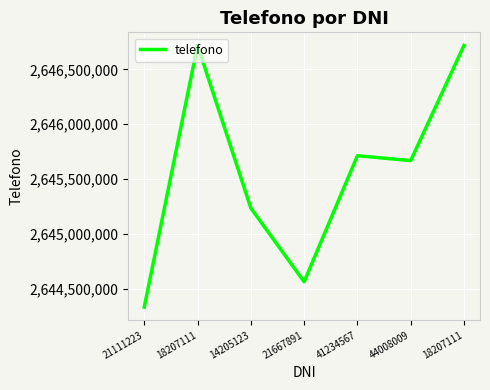

Where is the data nearest to the value 2645525152?

44008009